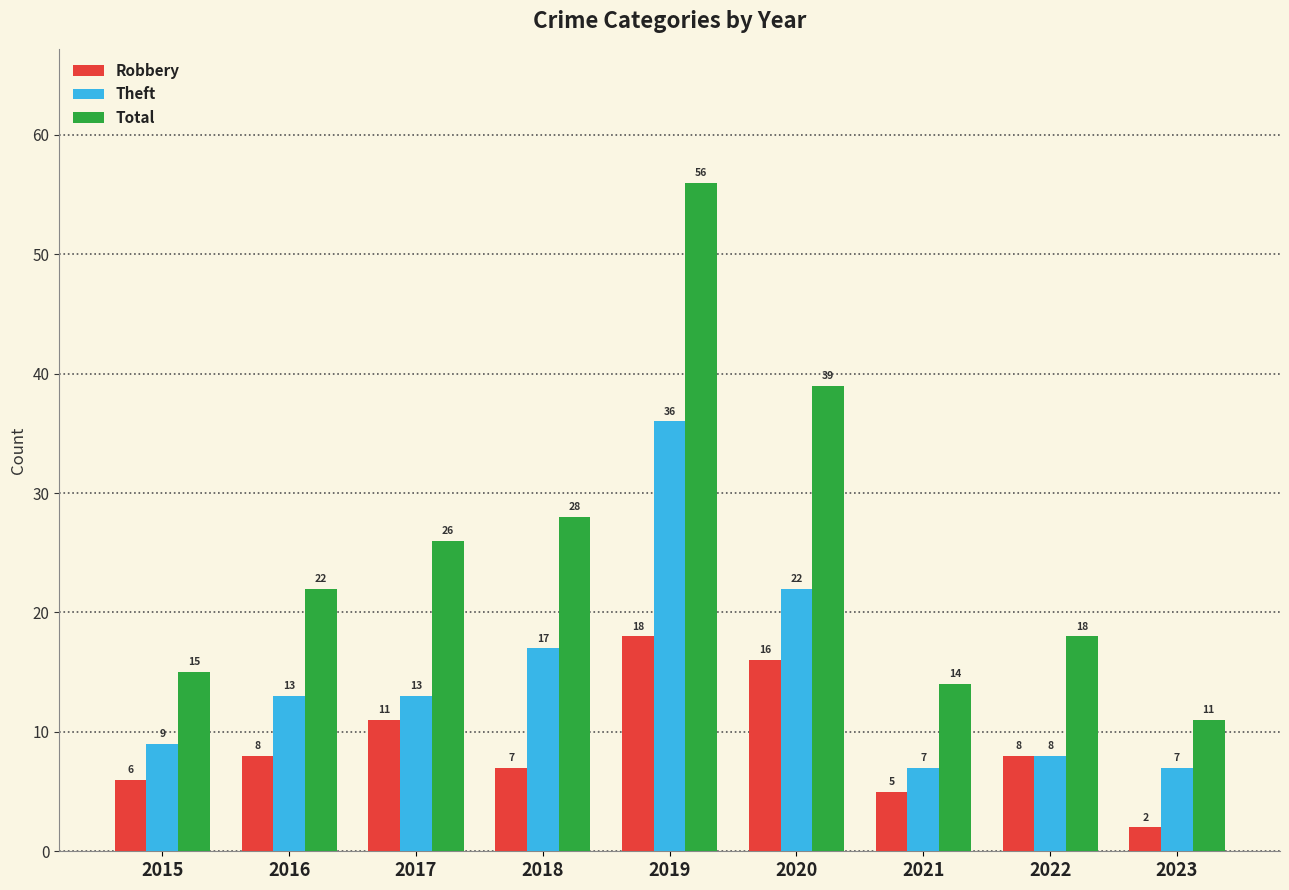

Reading right to left, what are all the values shown in this chart?

Robbery: 2	8	5	16	18	7	11	8	6
Theft: 7	8	7	22	36	17	13	13	9
Total: 11	18	14	39	56	28	26	22	15